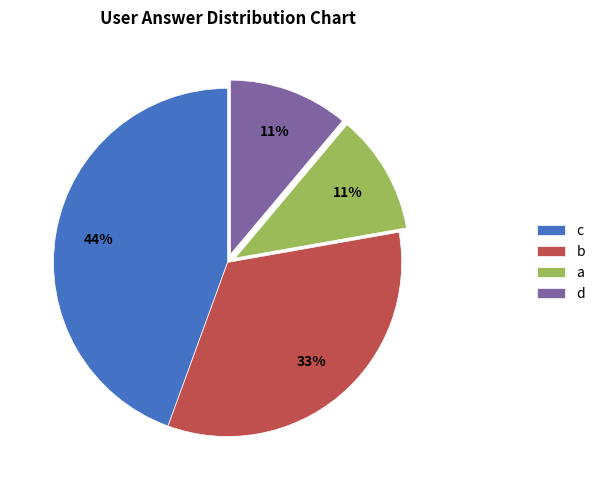

What percentage is the c slice, to the nearest percent?

44%